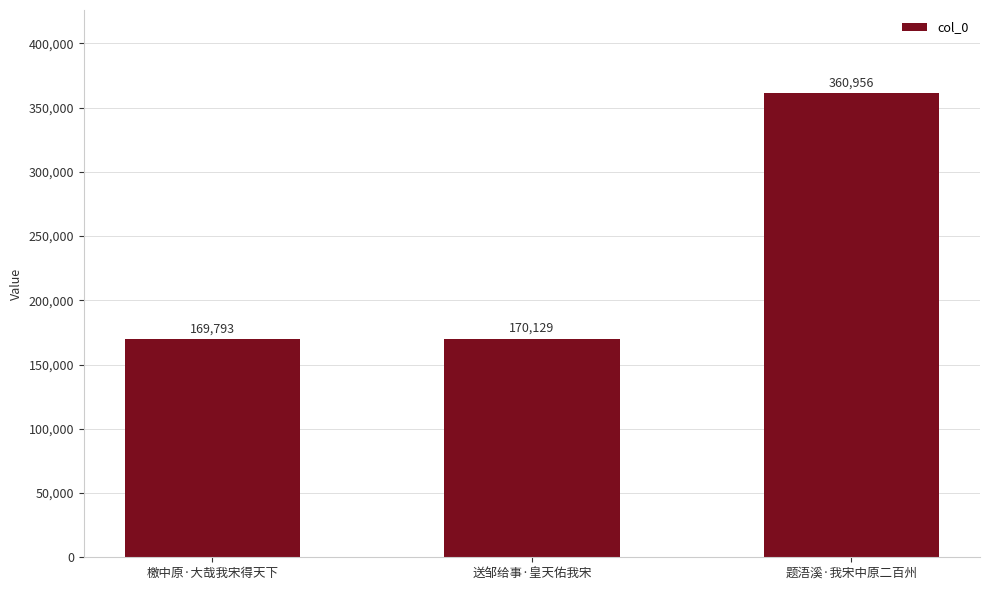

What is the minimum value shown in the chart?

169793